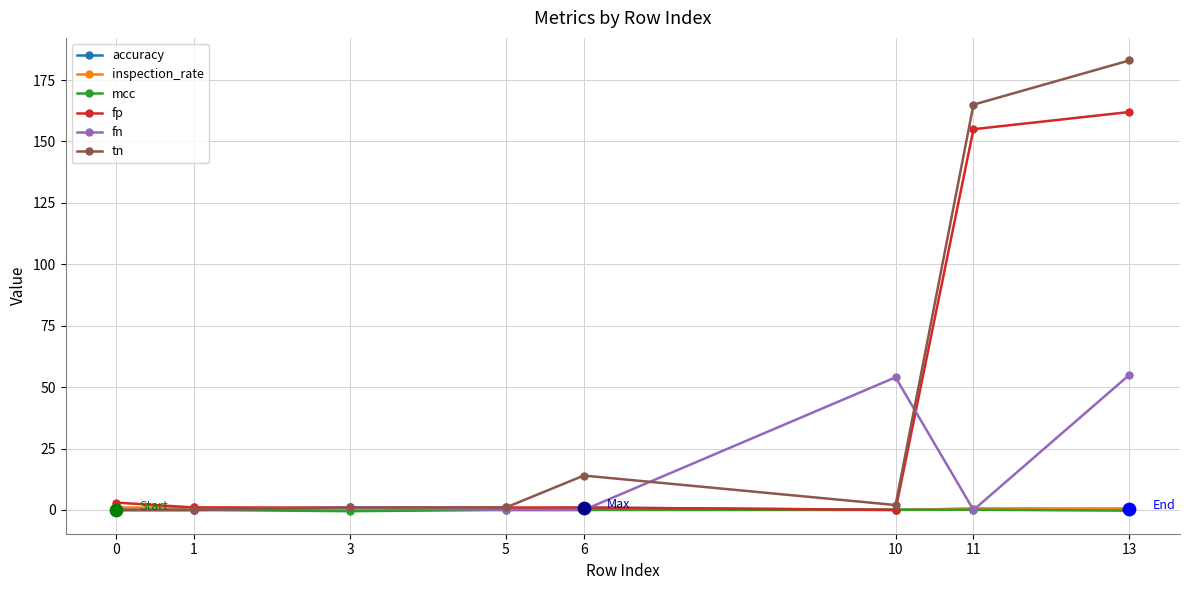

Which series has the largest range (max minus min)?

tn